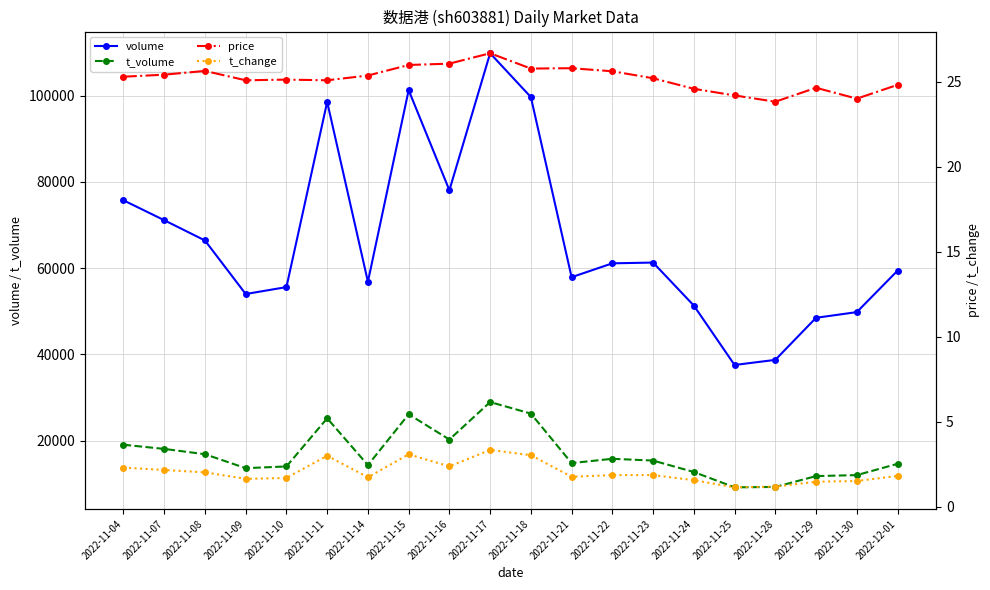

Which series has the widest spread of values?

volume